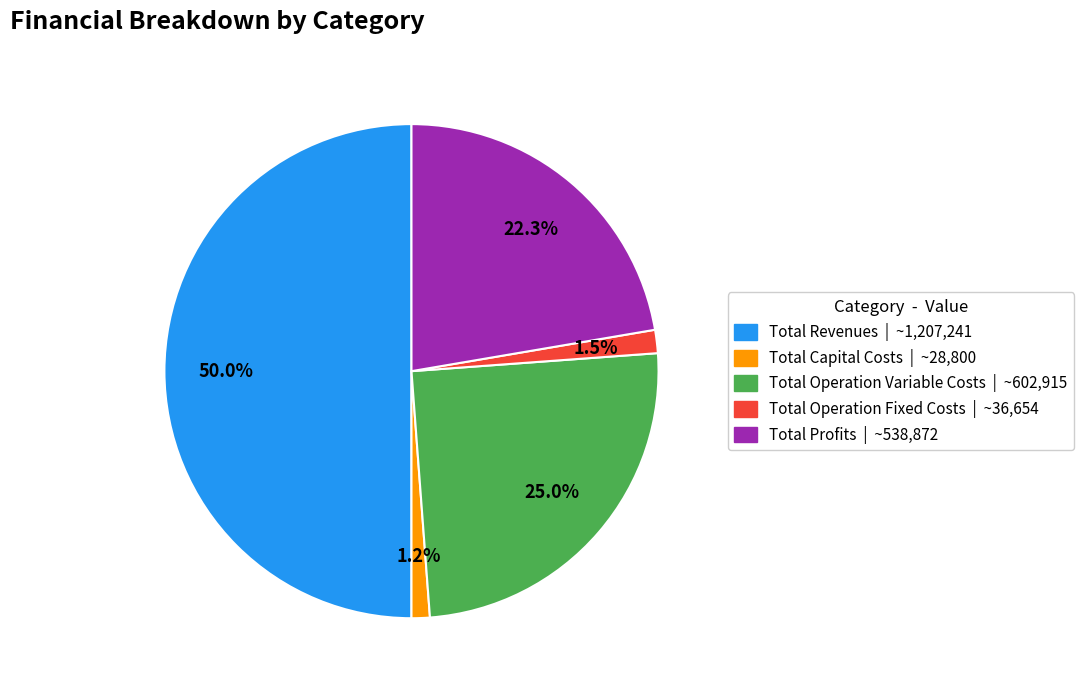

True or false: Total Operation Variable Costs accounts for 25% of the total.

True